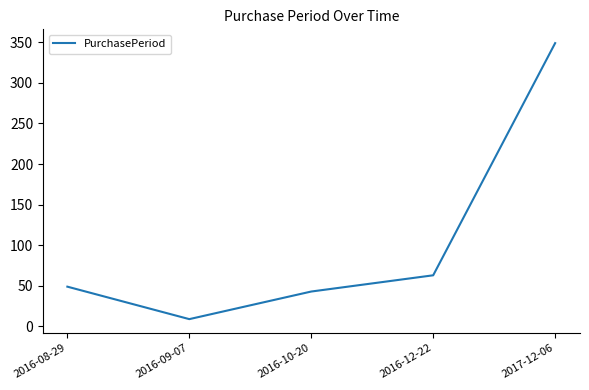

Does the chart display data point markers on the line(s)?

No